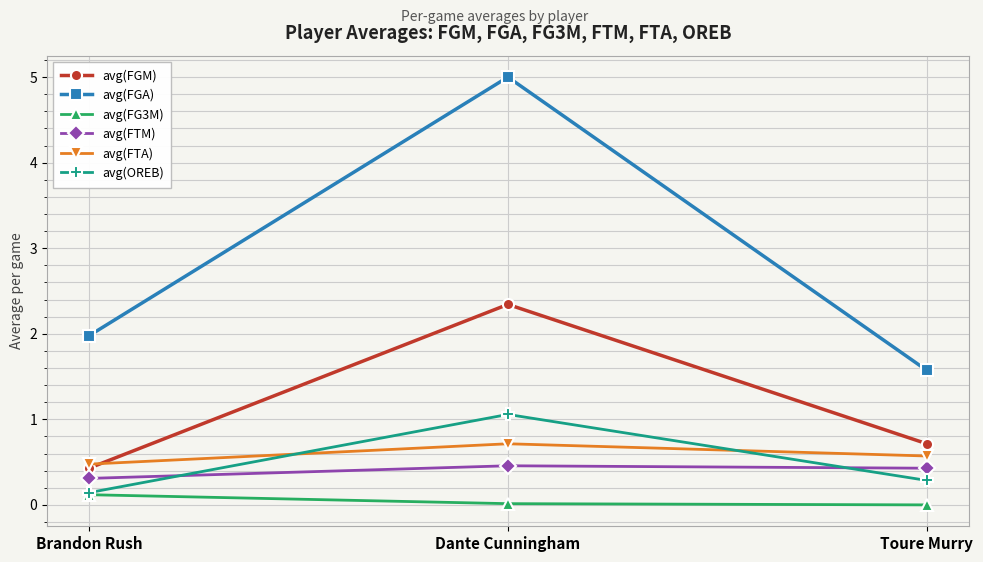

At which category is the sum across all series the highest?

Dante Cunningham